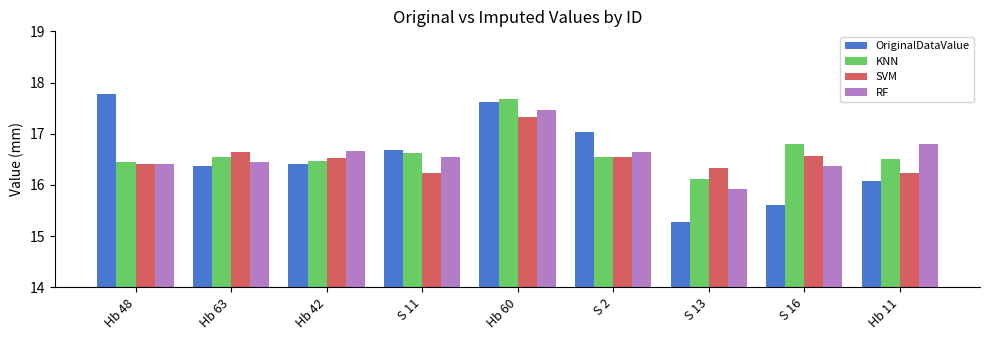

What position from the right is Hb 48?

9